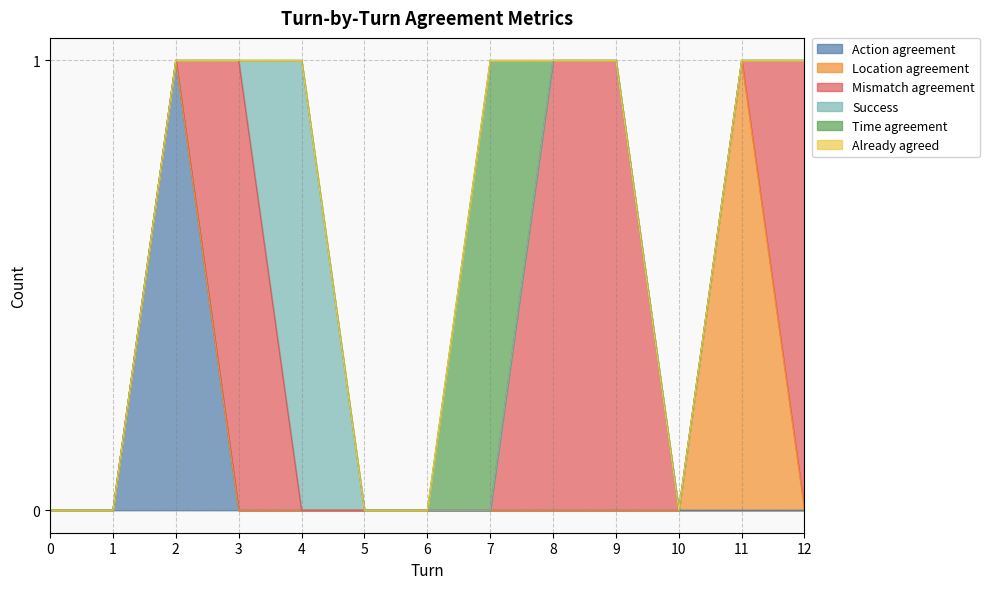

How many Mismatch agreement values are between 0 and 1?

13